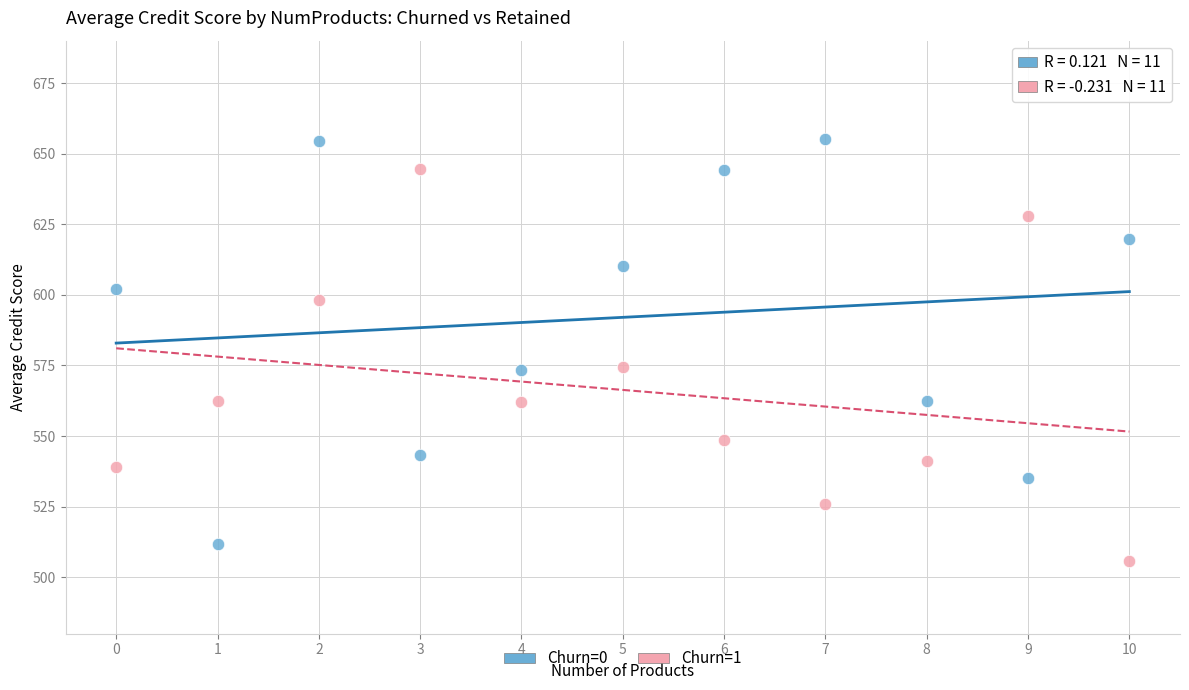

Across all data points, what is the range of Y values (max minus min)?

149.4